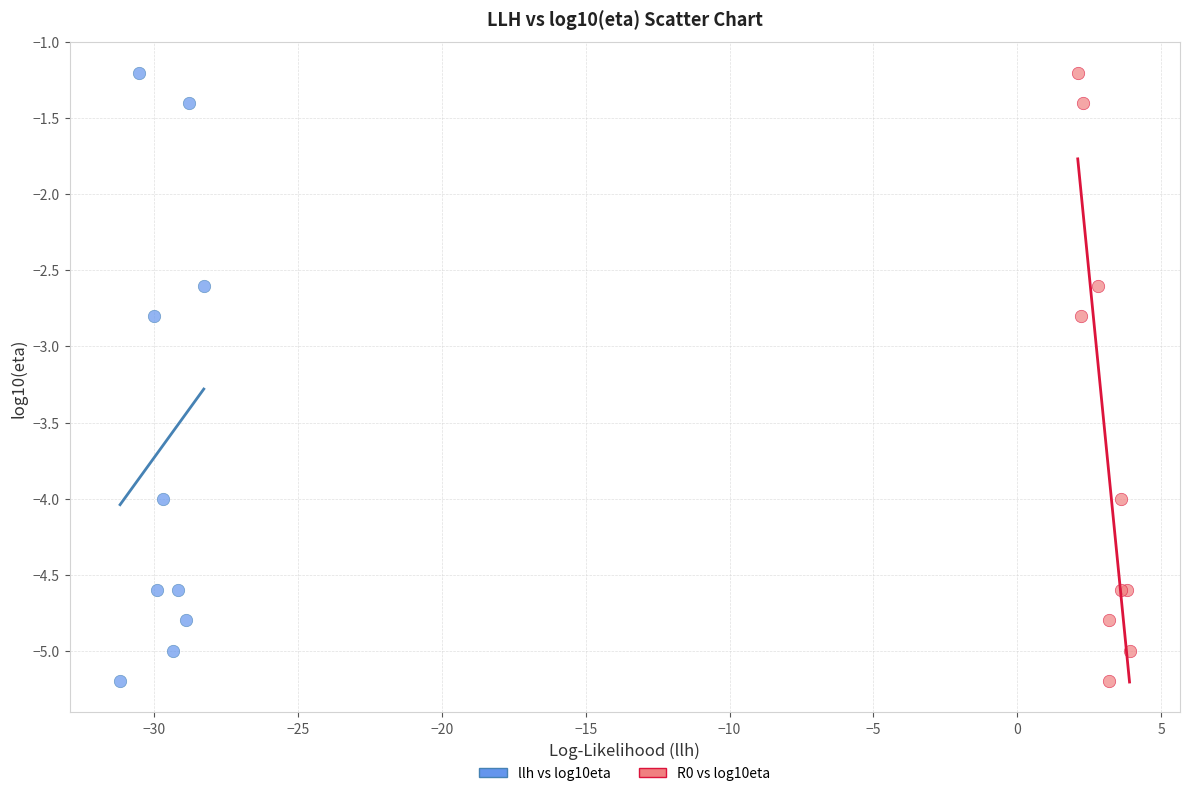

What are all the series names shown in the legend?

llh vs log10eta, R0 vs log10eta